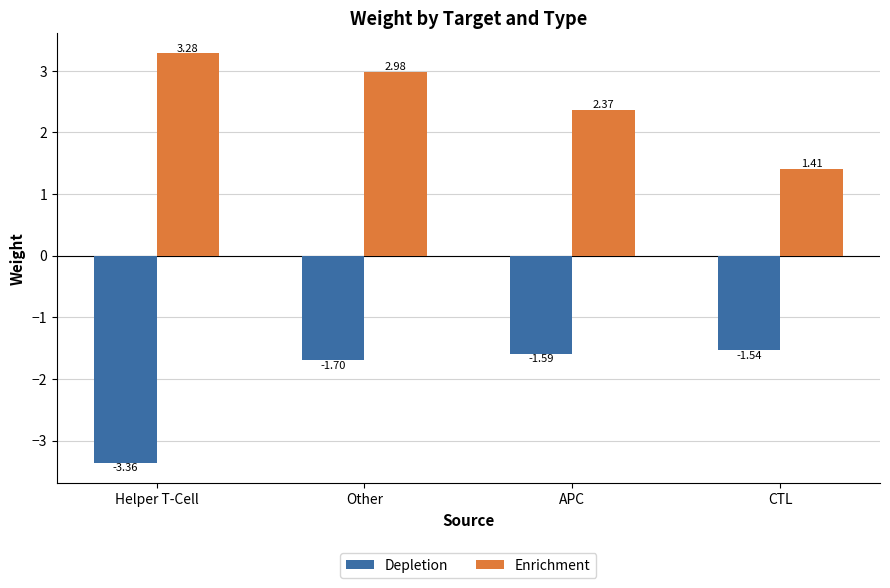

What is the sum of all Enrichment values?

10.0